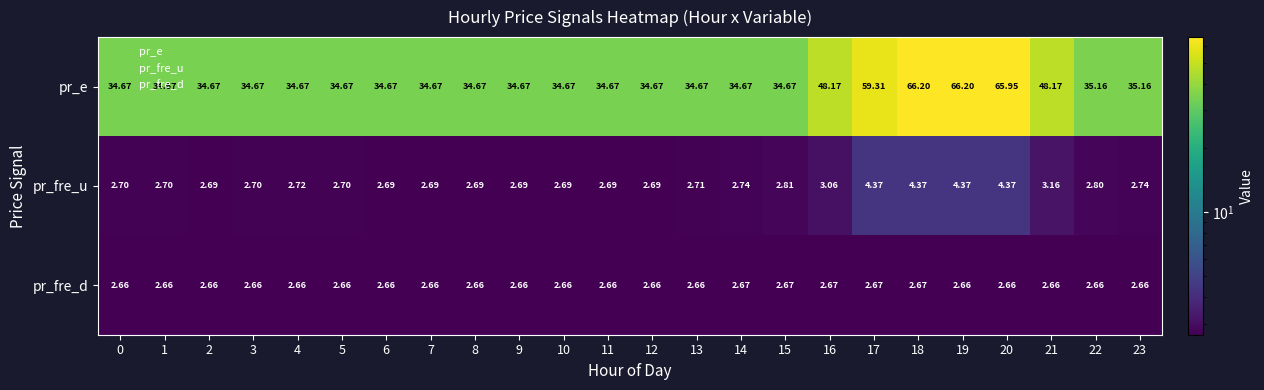

Which series has the largest total across all categories?

pr_e